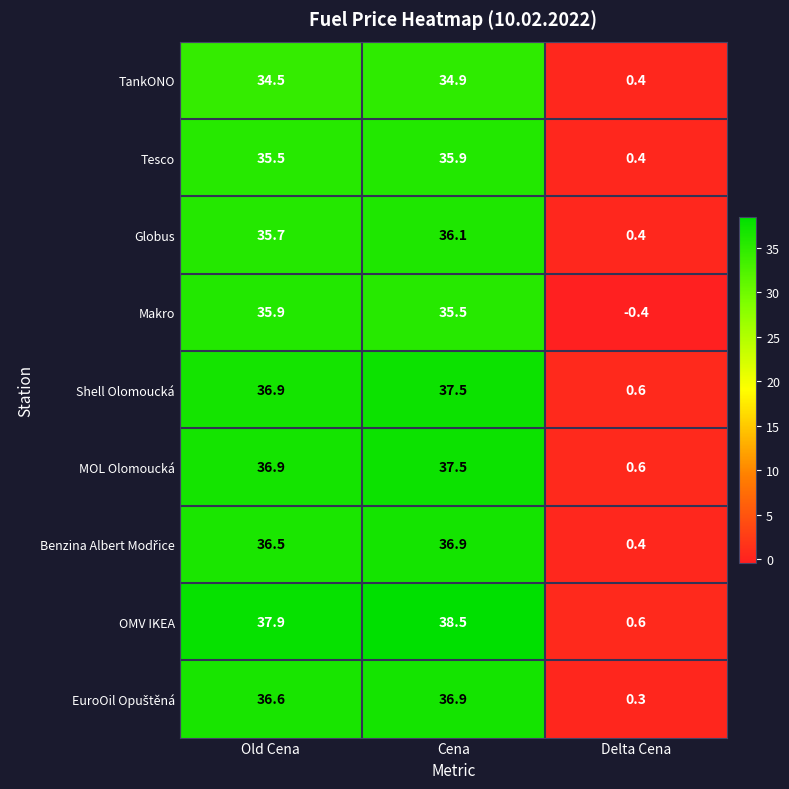

At which category is the sum across all series the highest?

Cena